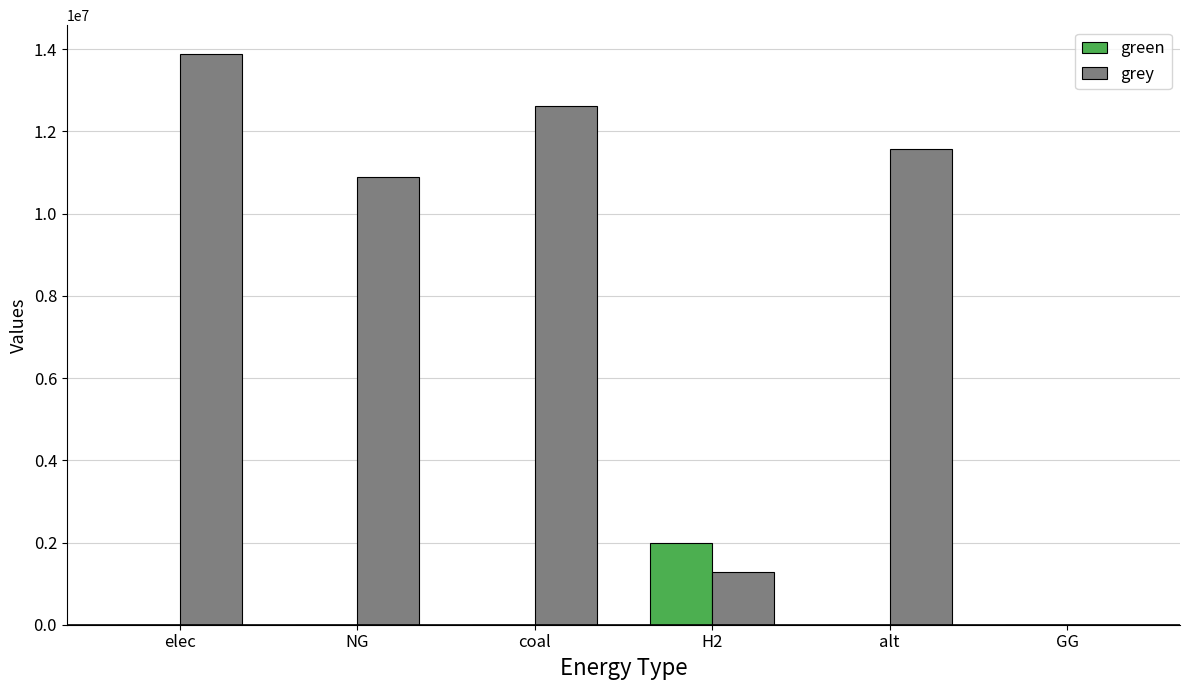

What is the total value across all series at H2?

3270772.2